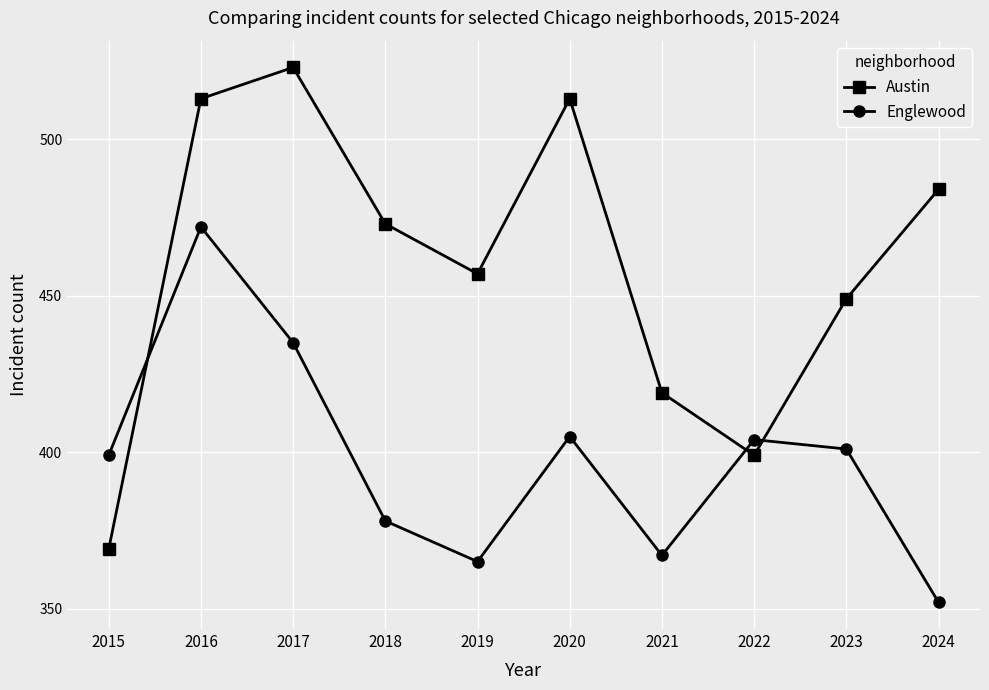

Which series ends up on top after the final intersection of Austin and Englewood?

Austin